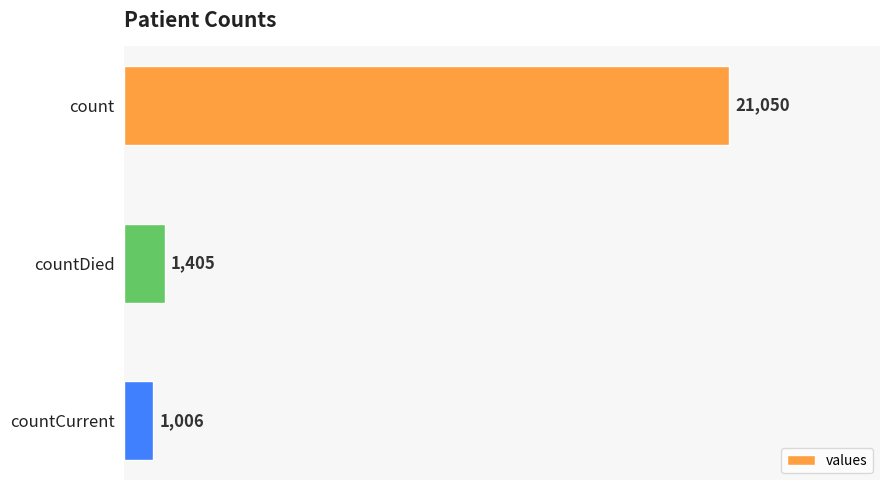

Count the number of categories in the chart.

3